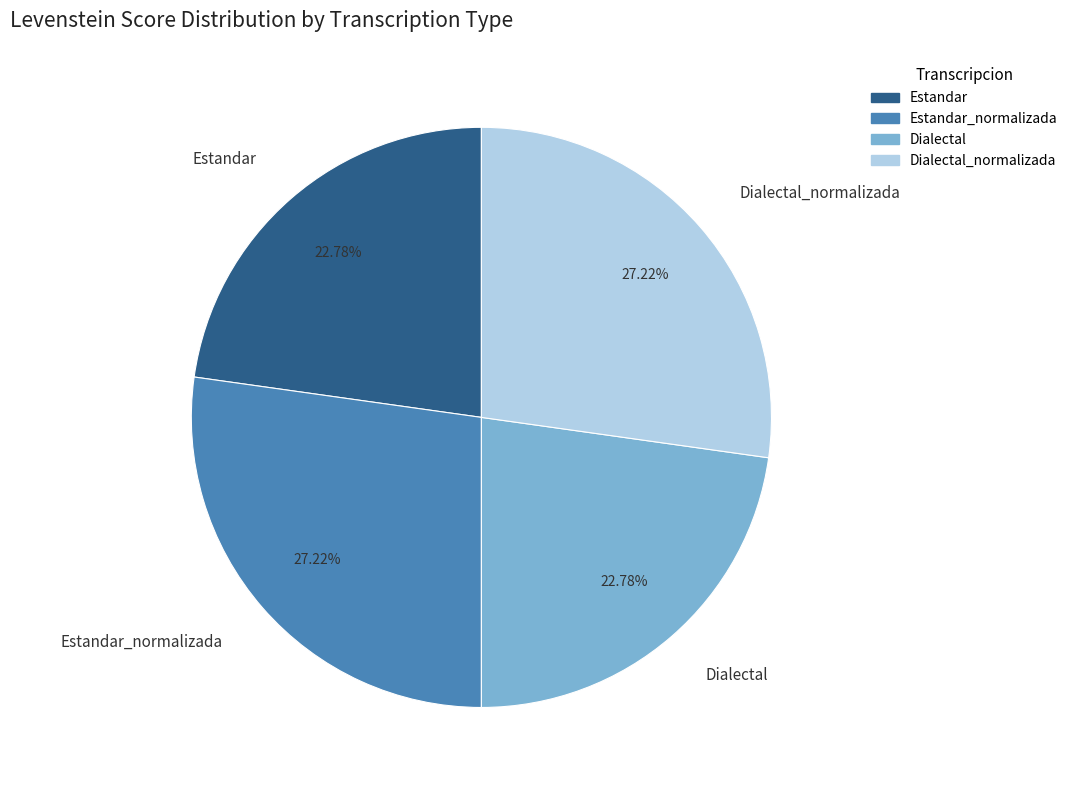

Does any single category account for the majority?

No